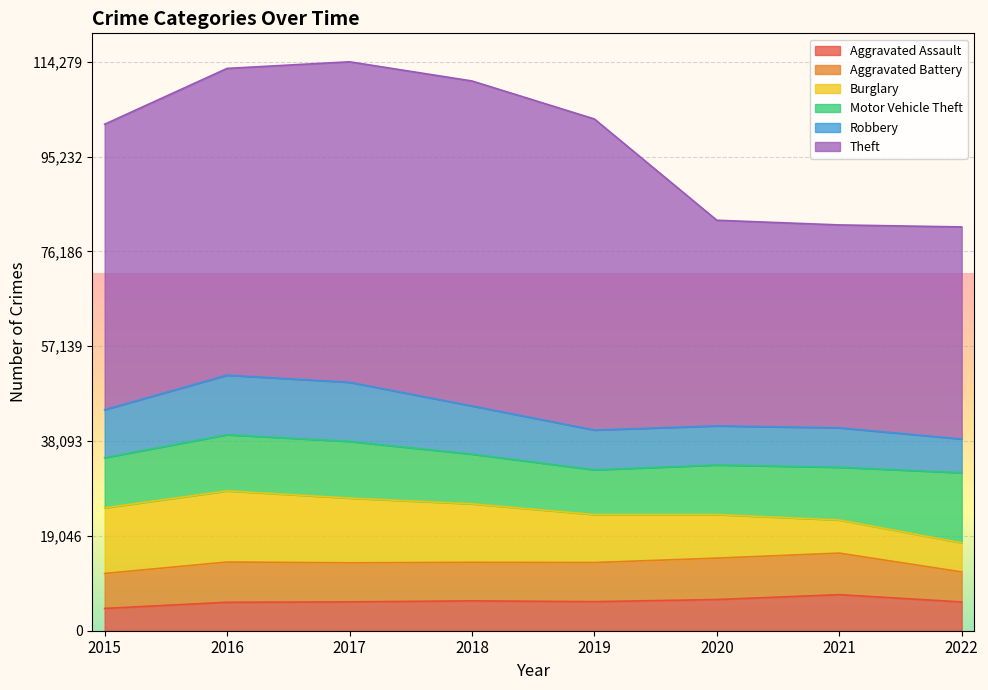

True or false: Aggravated Battery has a value of 7018 at 2015.

True